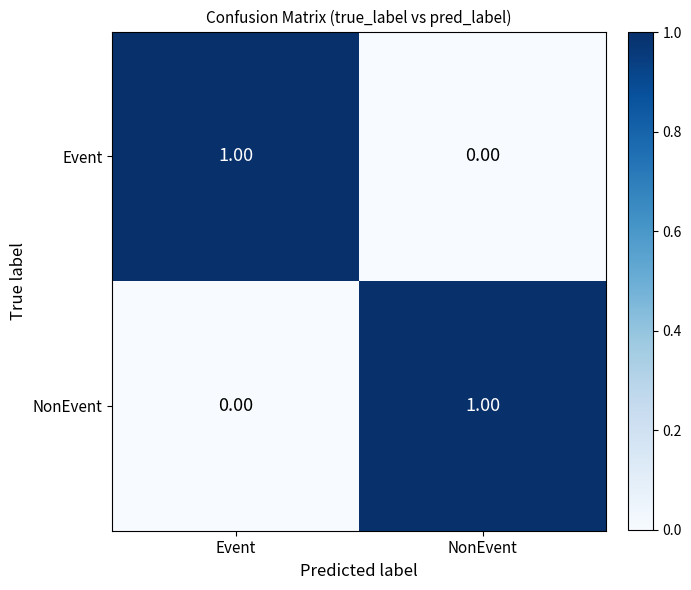

At which label is Event closest to 0?

NonEvent